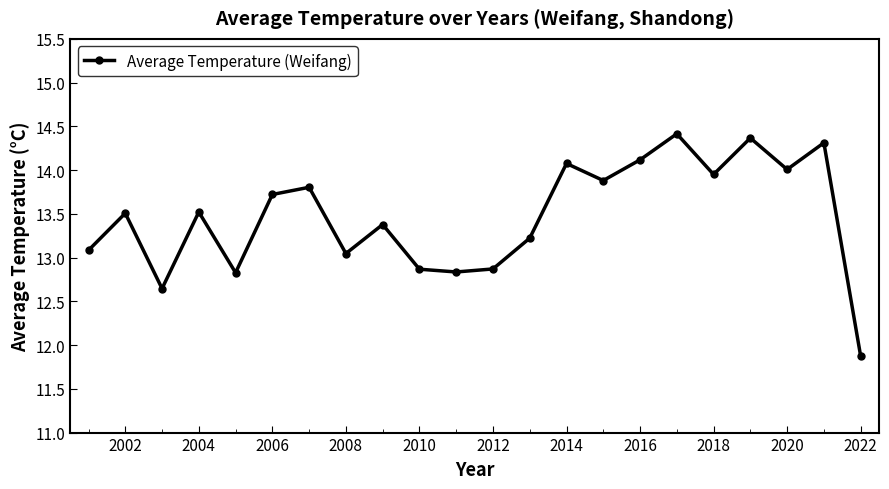

What is the average value?

13.5